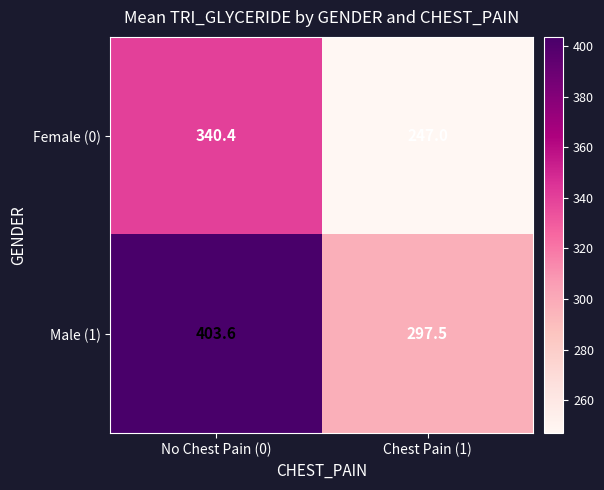

Reading right to left, list all the values displayed in this chart.

Female (0): Chest Pain (1)=247.0	No Chest Pain (0)=340.4
Male (1): Chest Pain (1)=297.5	No Chest Pain (0)=403.6